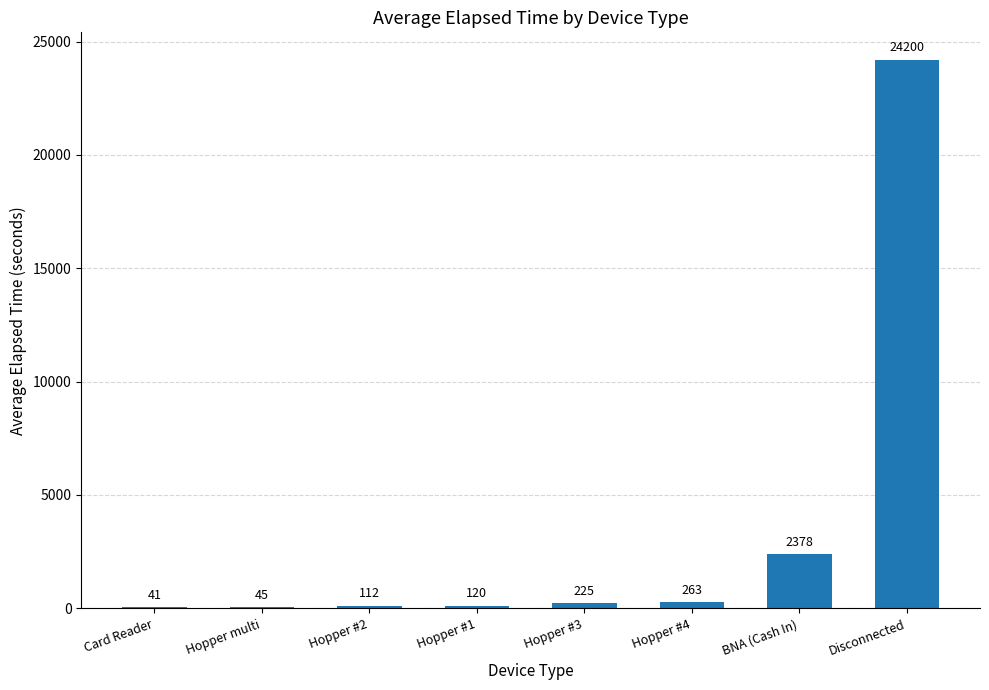

Which has a higher value, Disconnected or Hopper multi?

Disconnected